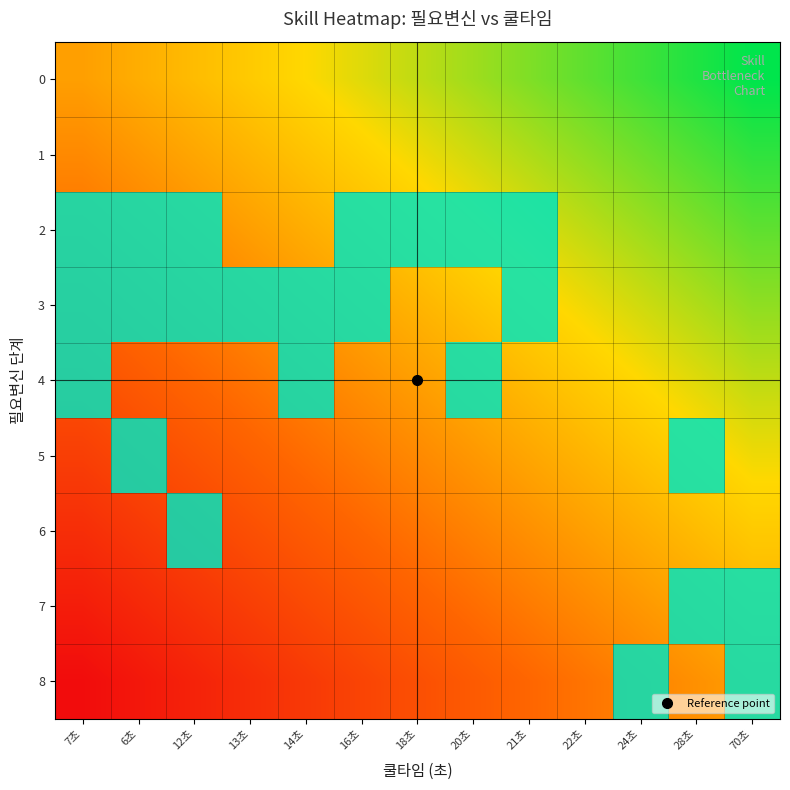

What is the approximate value of 2 at 12초?

1